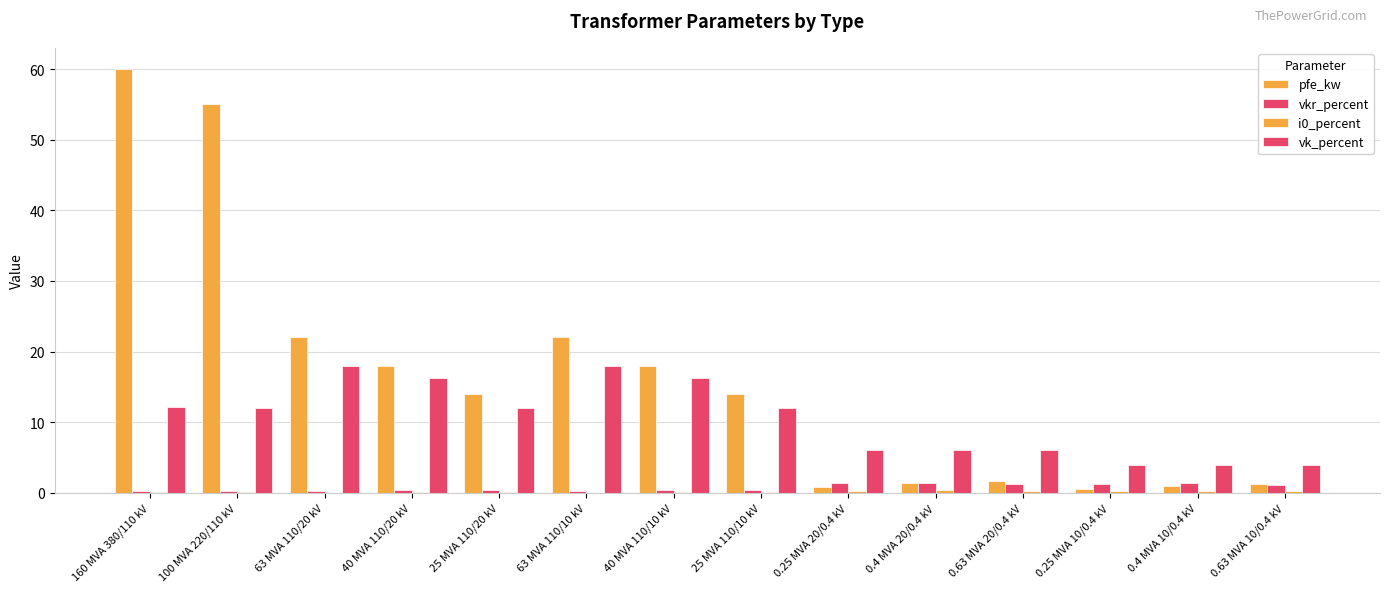

At how many categories does at least one series exceed 14?

6